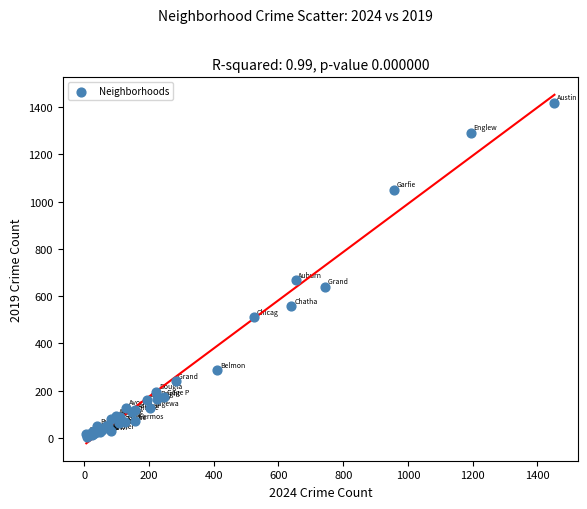

What Y value in the scatter plot is closest to 712?

667